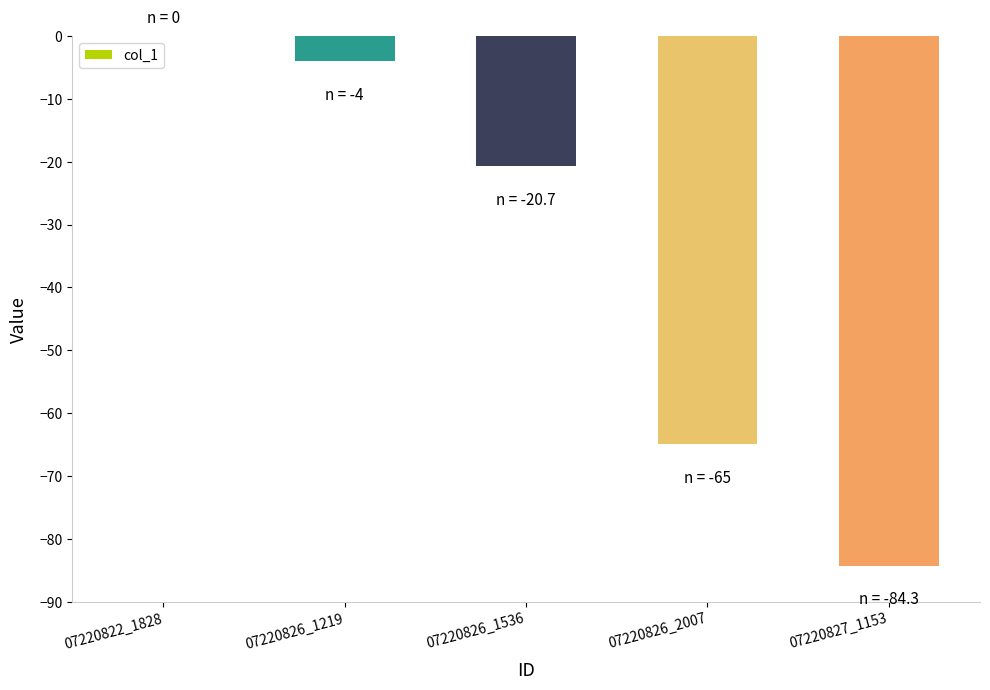

Reading right to left, list all the values displayed in this chart.

07220827_1153=-84.3	07220826_2007=-65.0	07220826_1536=-20.7	07220826_1219=-4.0	07220822_1828=0.0